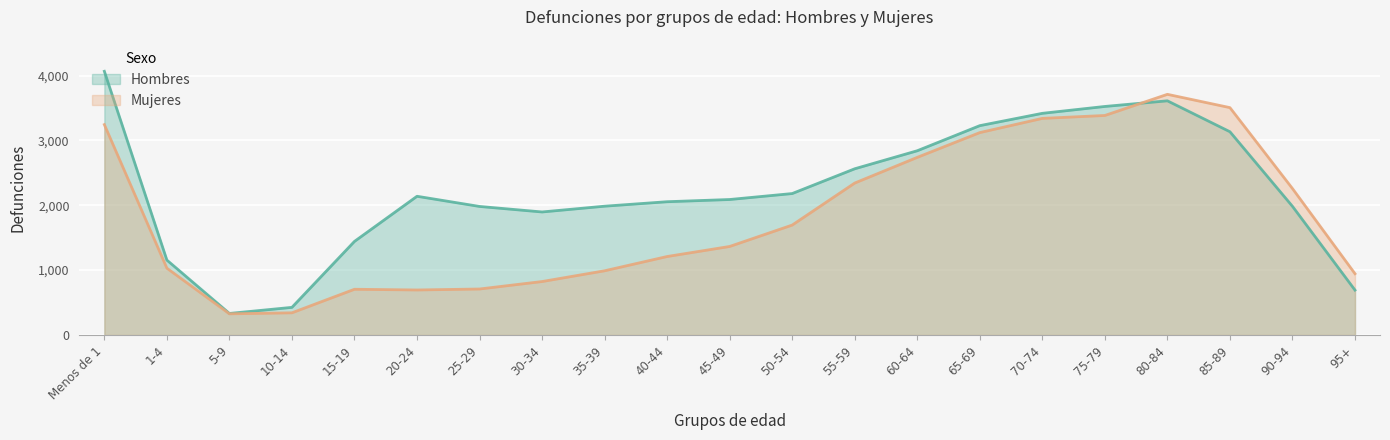

At which label does Mujeres first exceed 1365?

Menos de 1